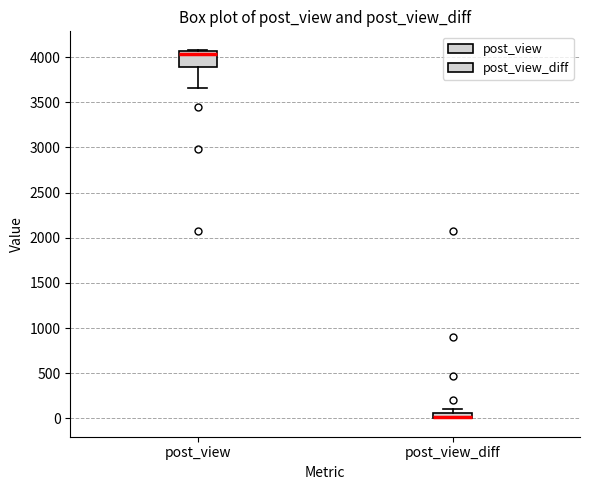

Where is the upper edge of the box for post_view on the y-axis? The values are not printed on the chart, so give them approximately, as read against the axis.

4050